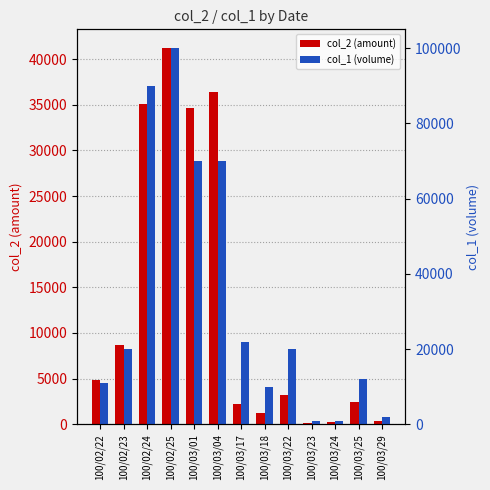

At which label does col_2 (amount) reach its minimum?

100/03/23